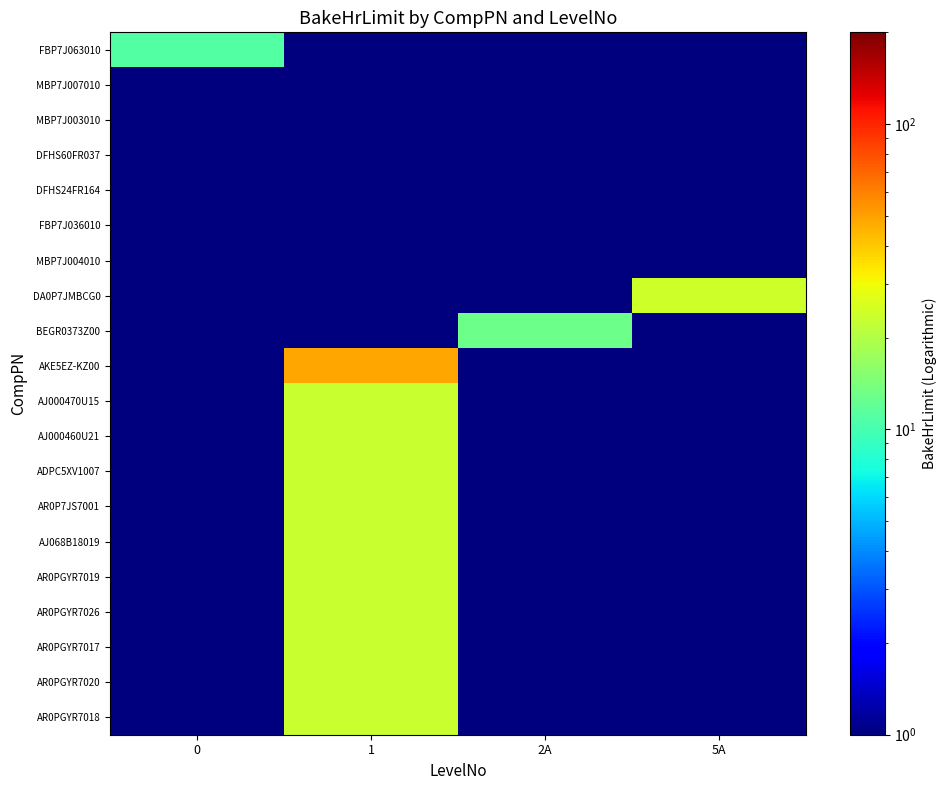

Reading left to right, what are all the values shown in this chart?

FBP7J063010: 0=11	1=1	2A=1	5A=1
MBP7J007010: 0=1	1=1	2A=1	5A=1
MBP7J003010: 0=1	1=1	2A=1	5A=1
DFHS60FR037: 0=1	1=1	2A=1	5A=1
DFHS24FR164: 0=1	1=1	2A=1	5A=1
FBP7J036010: 0=1	1=1	2A=1	5A=1
MBP7J004010: 0=1	1=1	2A=1	5A=1
DA0P7JMBCG0: 0=1	1=1	2A=1	5A=24
BEGR0373Z00: 0=1	1=1	2A=13	5A=1
AKE5EZ-KZ00: 0=1	1=48	2A=1	5A=1
AJ000470U15: 0=1	1=23	2A=1	5A=1
AJ000460U21: 0=1	1=23	2A=1	5A=1
ADPC5XV1007: 0=1	1=23	2A=1	5A=1
AR0P7JS7001: 0=1	1=23	2A=1	5A=1
AJ068B18019: 0=1	1=23	2A=1	5A=1
AR0PGYR7019: 0=1	1=23	2A=1	5A=1
AR0PGYR7026: 0=1	1=23	2A=1	5A=1
AR0PGYR7017: 0=1	1=23	2A=1	5A=1
AR0PGYR7020: 0=1	1=23	2A=1	5A=1
AR0PGYR7018: 0=1	1=23	2A=1	5A=1